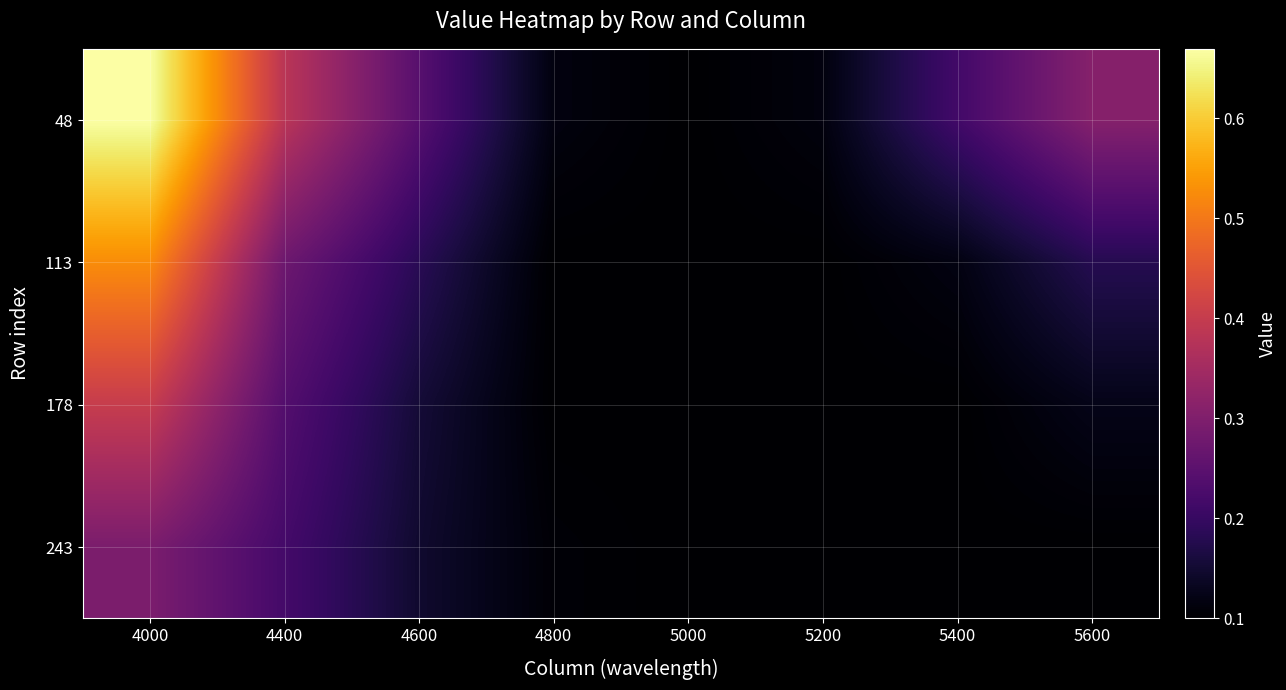

Rank the series at 4000 from lowest to highest value.

243, 178, 113, 48